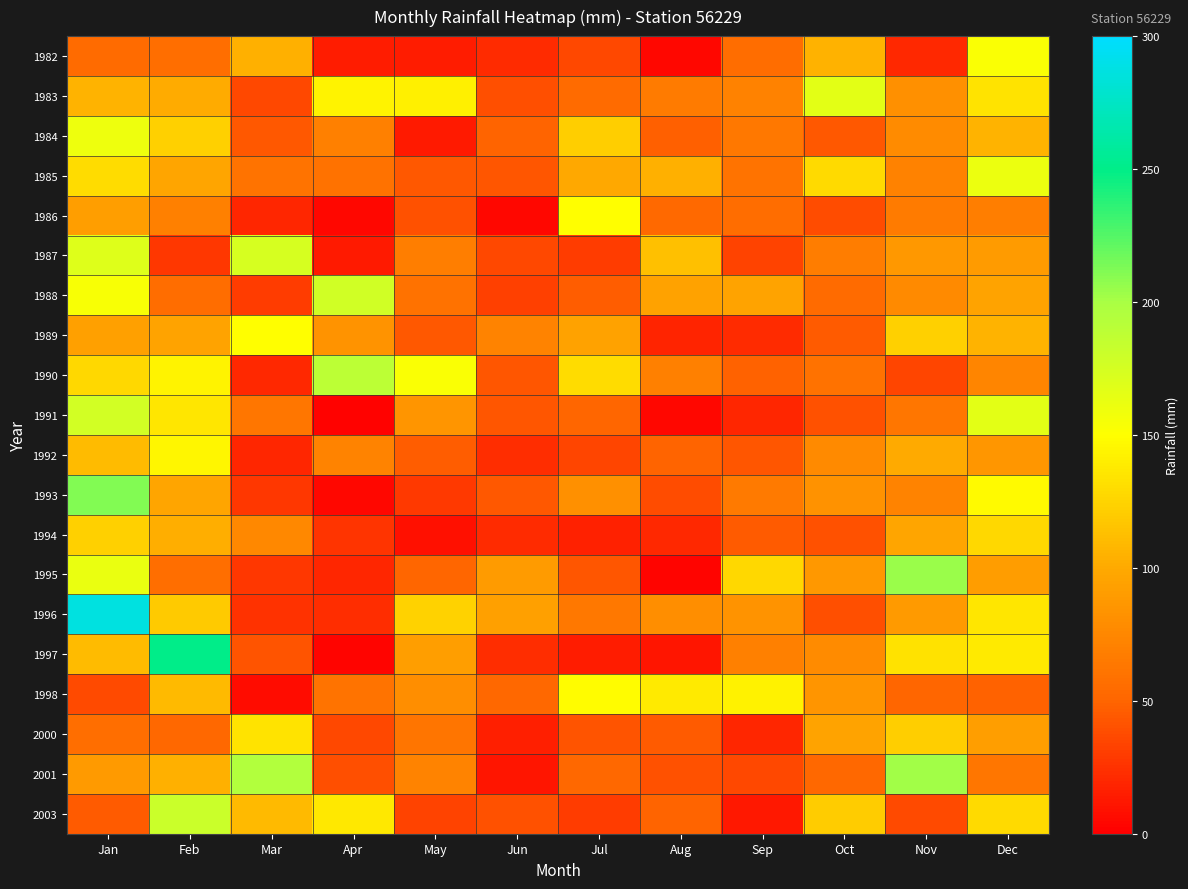

At which category is the sum across all series the highest?

Jan